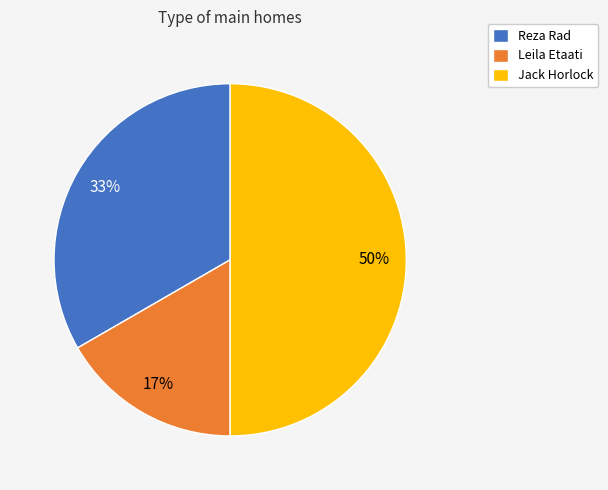

Is Reza Rad the majority of the pie?

No